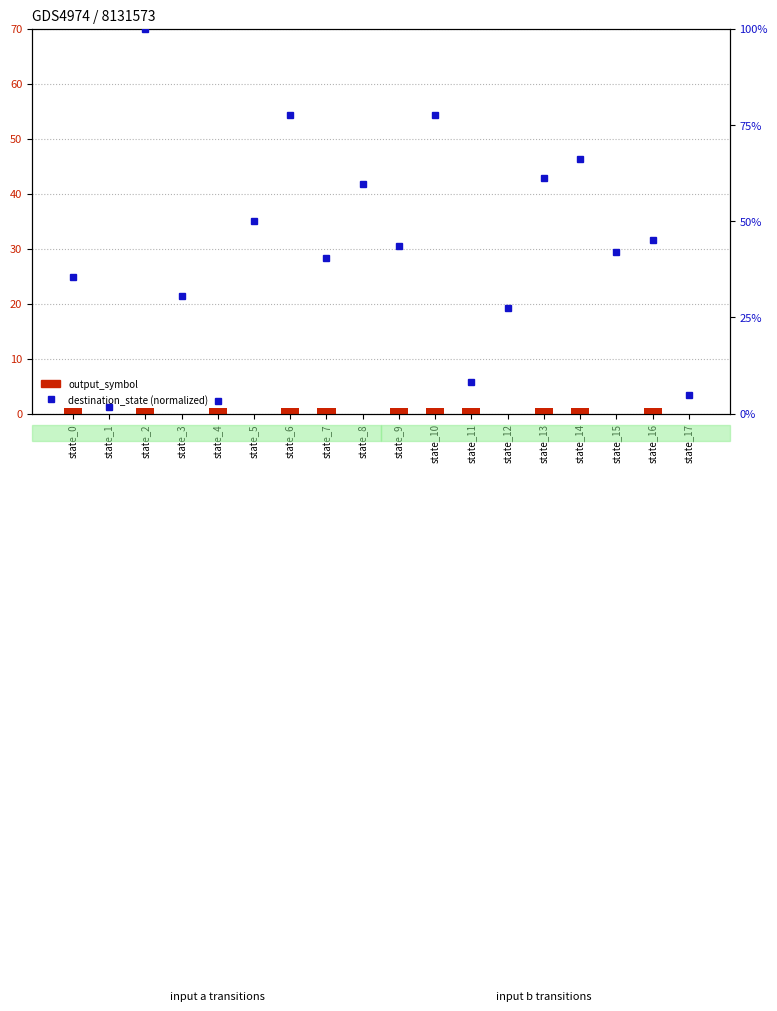

At state_5, list the series in order from largest to smallest.

destination_state (normalized), output_symbol